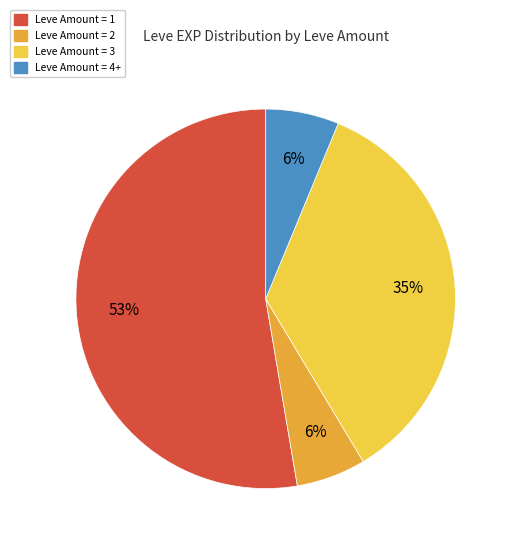

How many segments does this pie chart have?

4